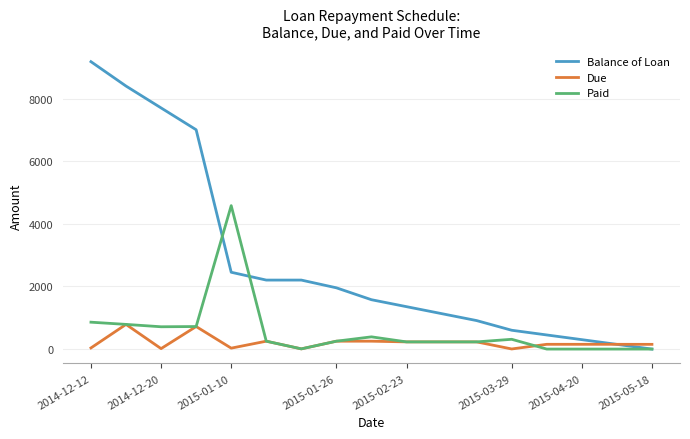

Which series has the widest spread of values?

Balance of Loan